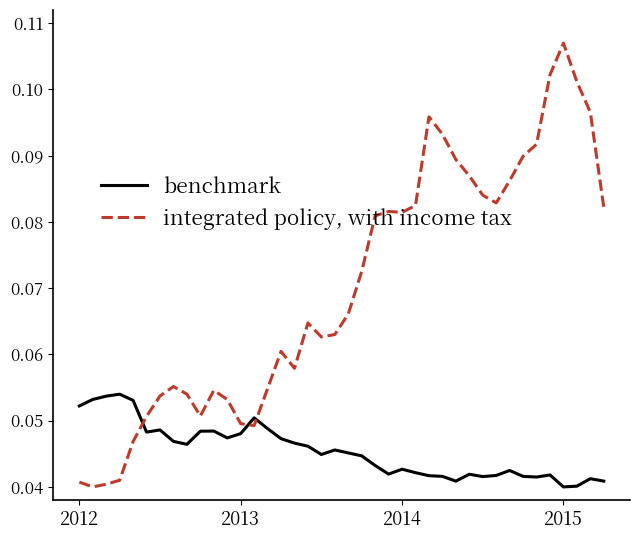

True or false: integrated policy, with income tax and benchmark intersect in this chart.

True